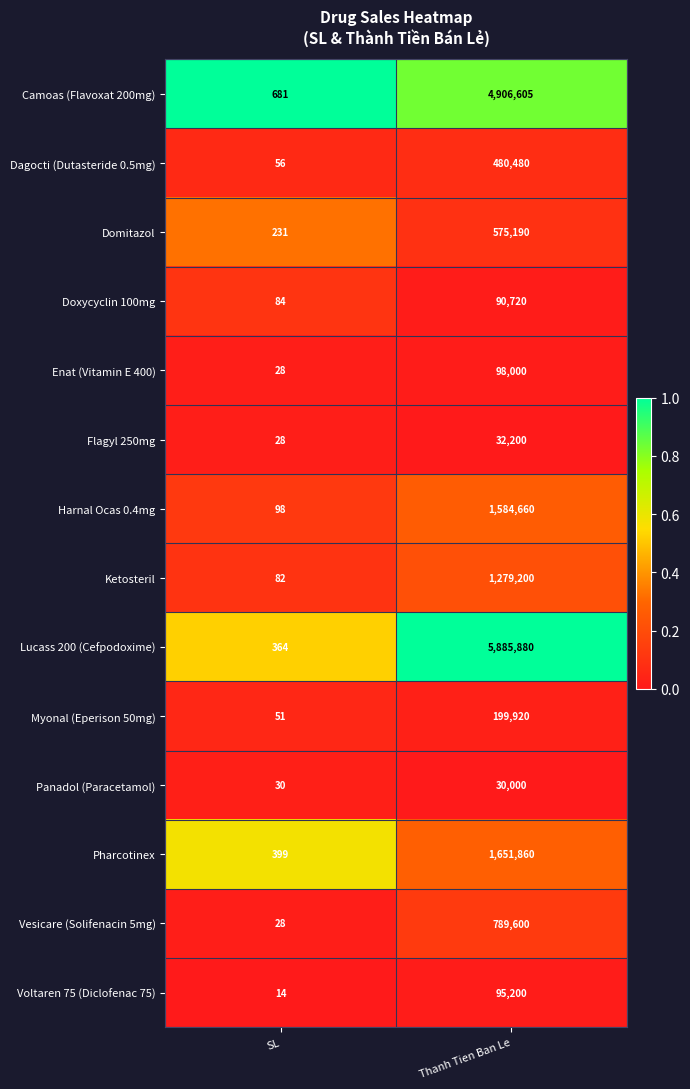

Which series has the widest spread of values?

Lucass 200 (Cefpodoxime)